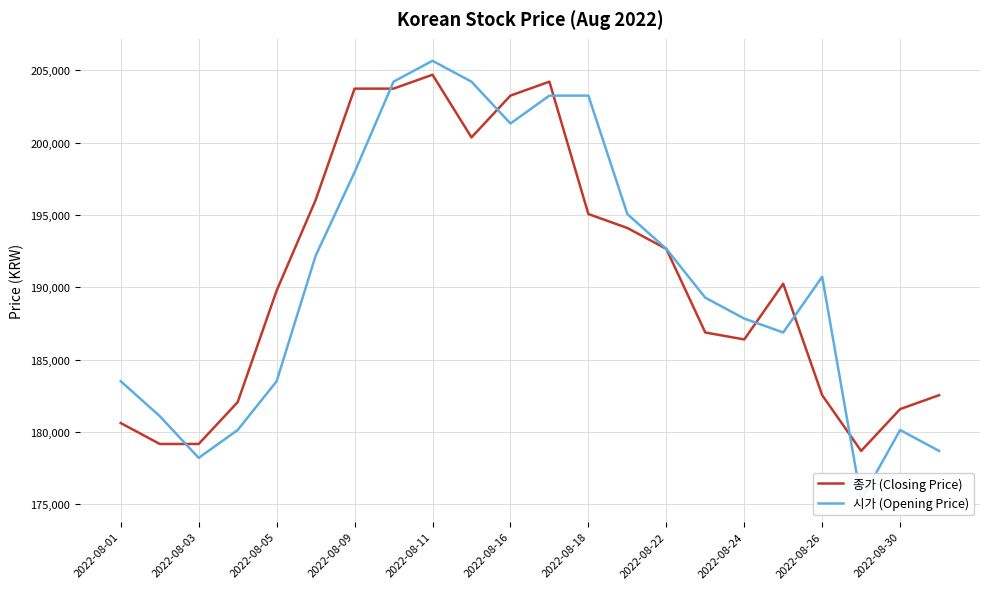

How many interior local peaks does the 종가 (Closing Price) series have?

3